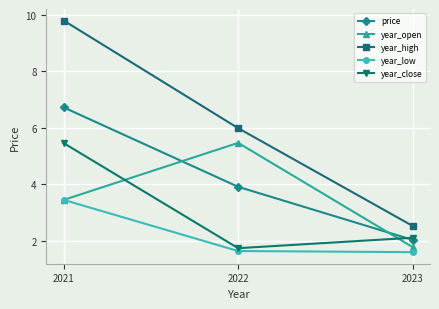

What is the total value across all series at 2023?

10.0